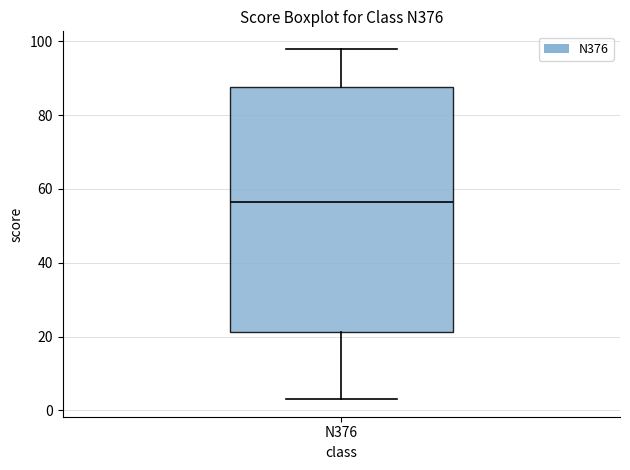

Where does the lower whisker of the box for N376 end on the y-axis? The values are not printed on the chart, so give them approximately, as read against the axis.

4